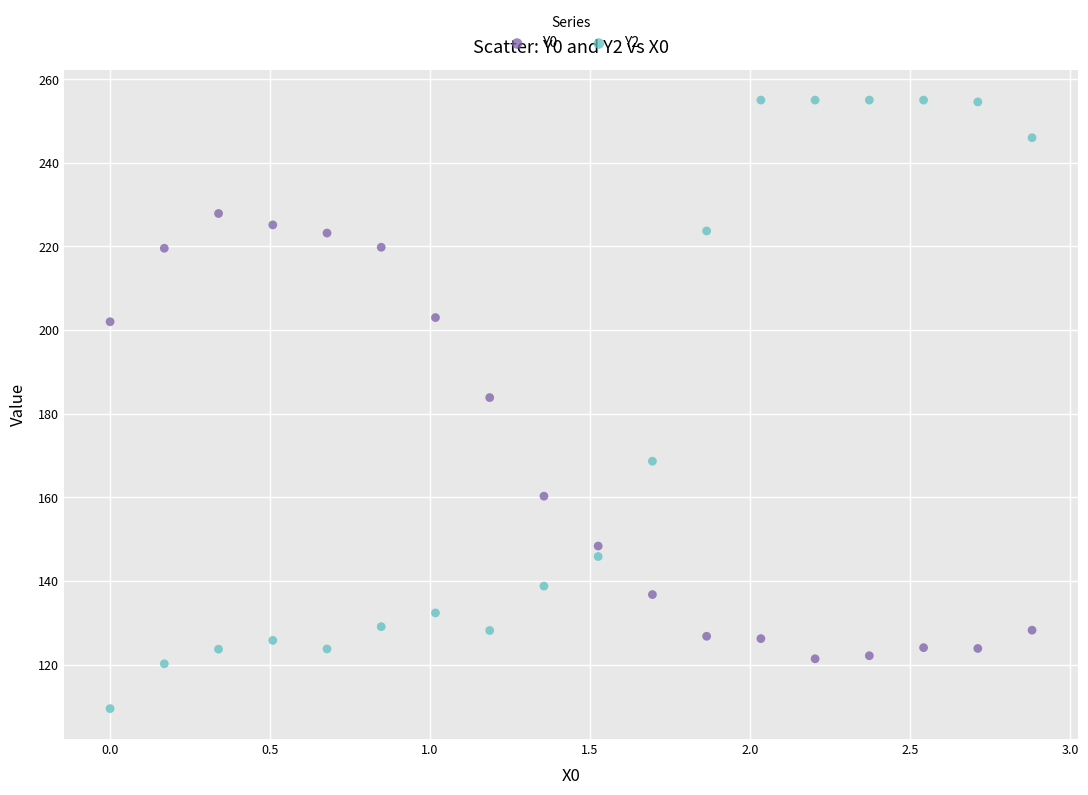

Which series contains the highest Y value?

Y2